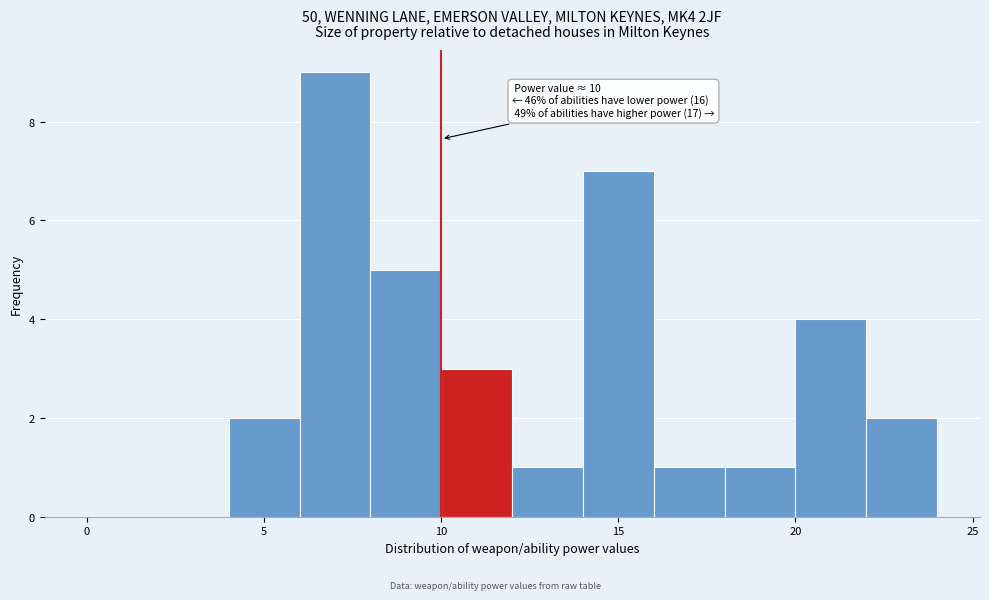

Over which range of the x-axis is the bar tallest?

6 to 8